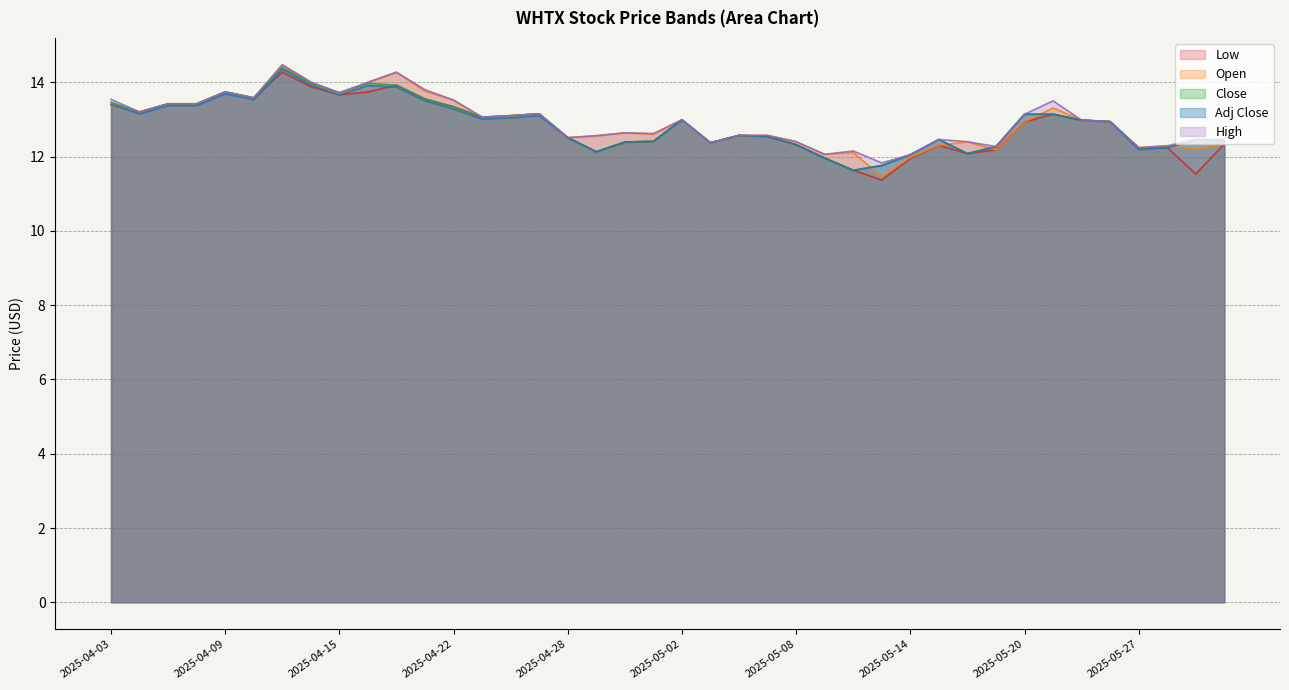

The Close series shows 6.7 at 2025-04-23. True or false?

False